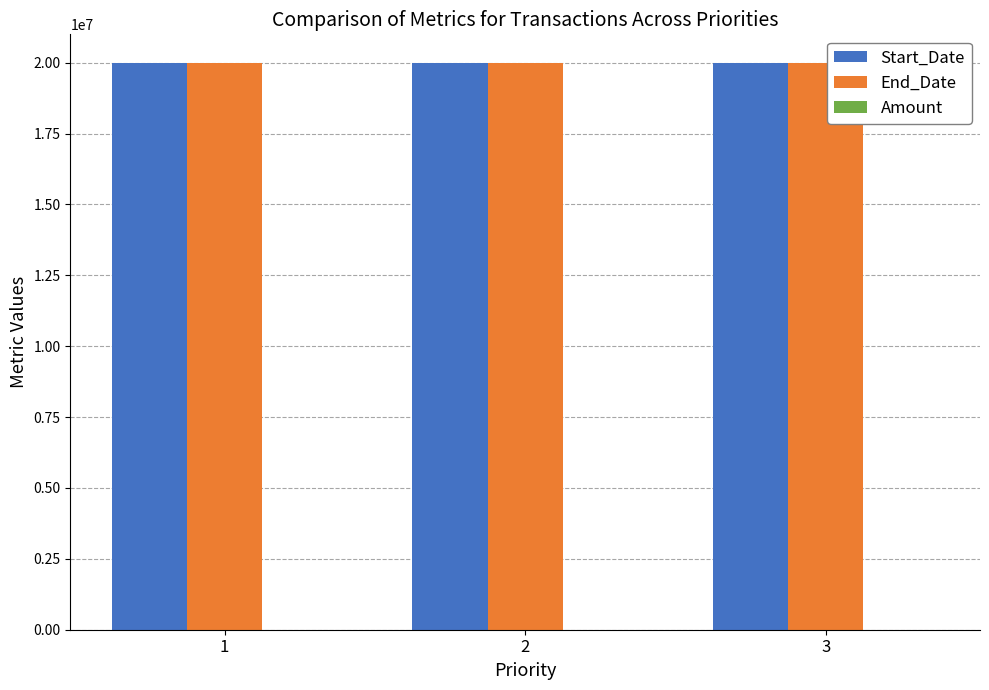

What is the sum of the Start_Date values at 1 and 2?

40000204